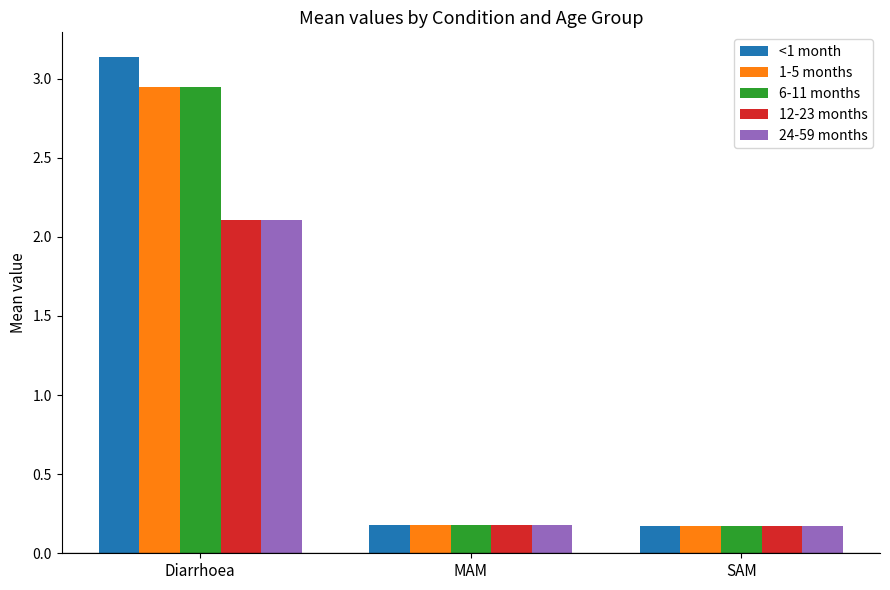

What is the average value of the 24-59 months series?

0.8